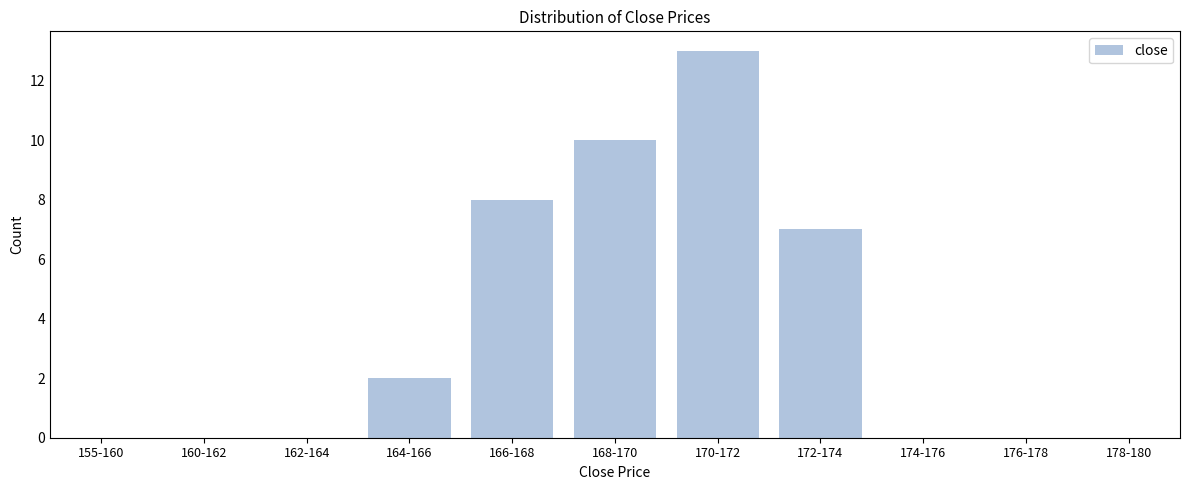

Reading left to right, list all the values displayed in this chart.

155-160=0	160-162=0	162-164=0	164-166=2	166-168=8	168-170=10	170-172=13	172-174=7	174-176=0	176-178=0	178-180=0